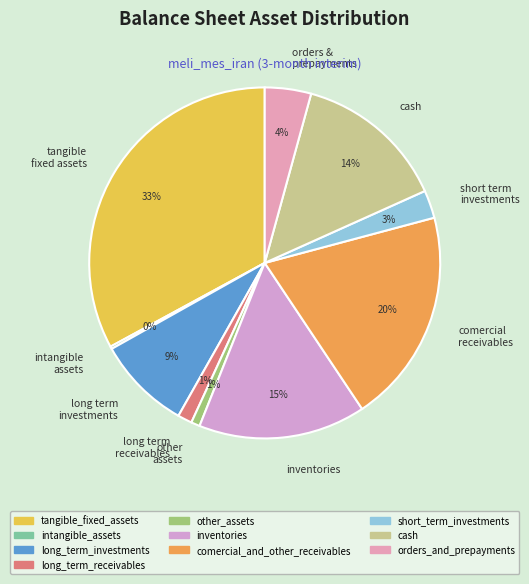

To the nearest percent, what is the difference between the largest and smallest slice percentages?

33%